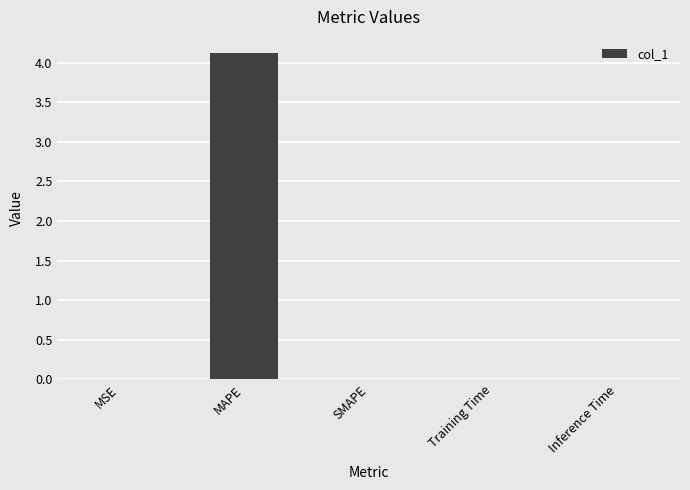

Are the bars horizontal?

No